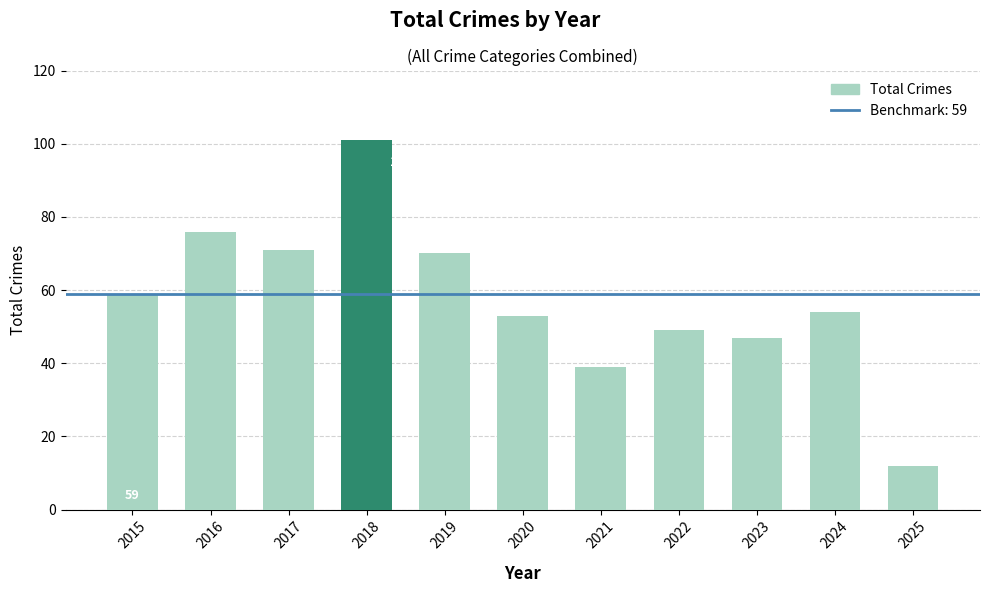

Approximately how many times larger is the value at 2025 compared to 2020?

0.2